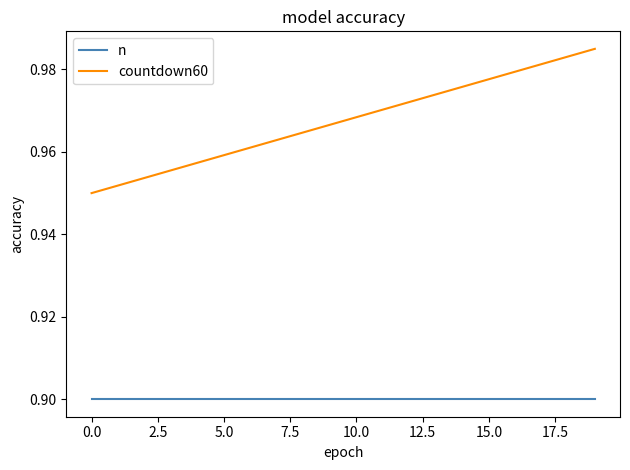

True or false: n and countdown60 intersect in this chart.

False